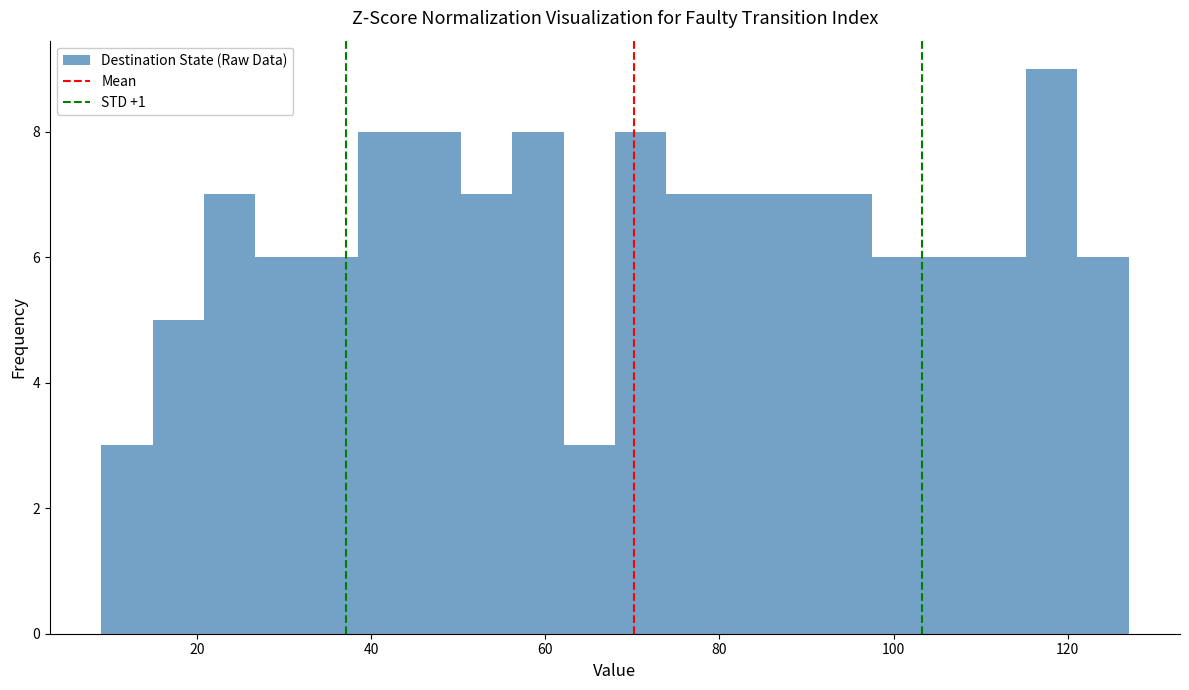

Around what value on the x-axis is the tallest bar? Give the approximate position of its centre, as read against the axis.

118